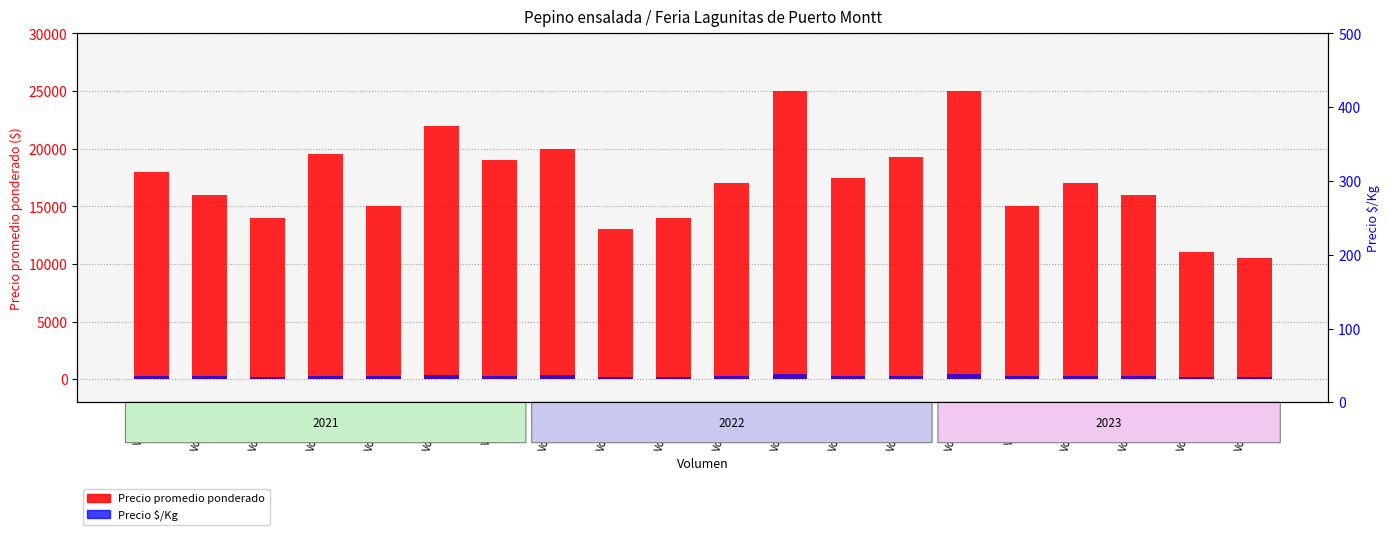

How many bars are there in each group?

2